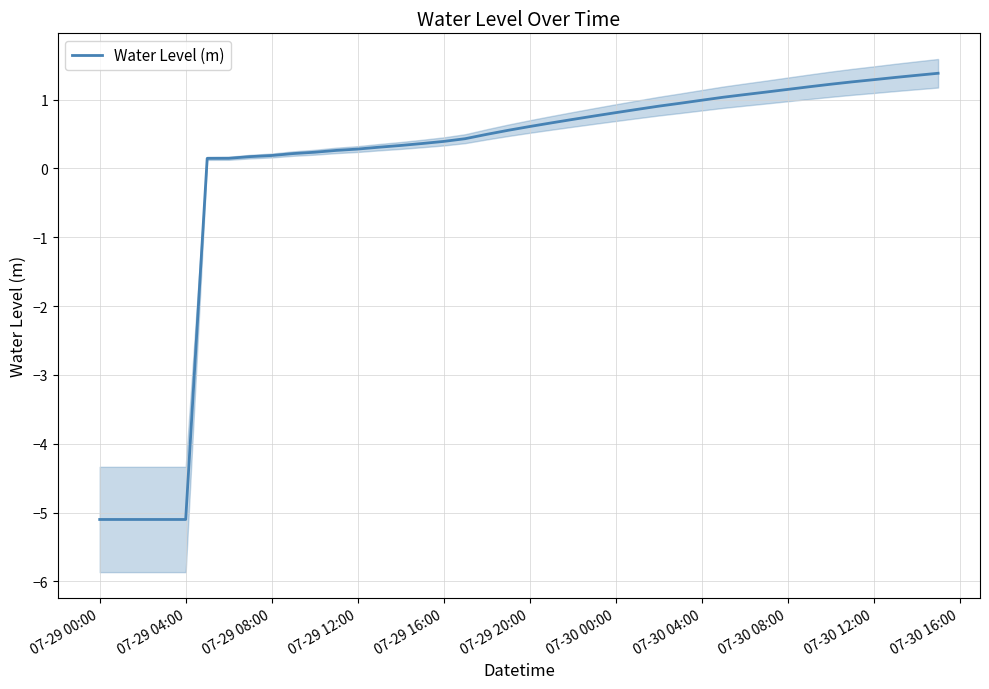

What is the sum of all values?

-0.3